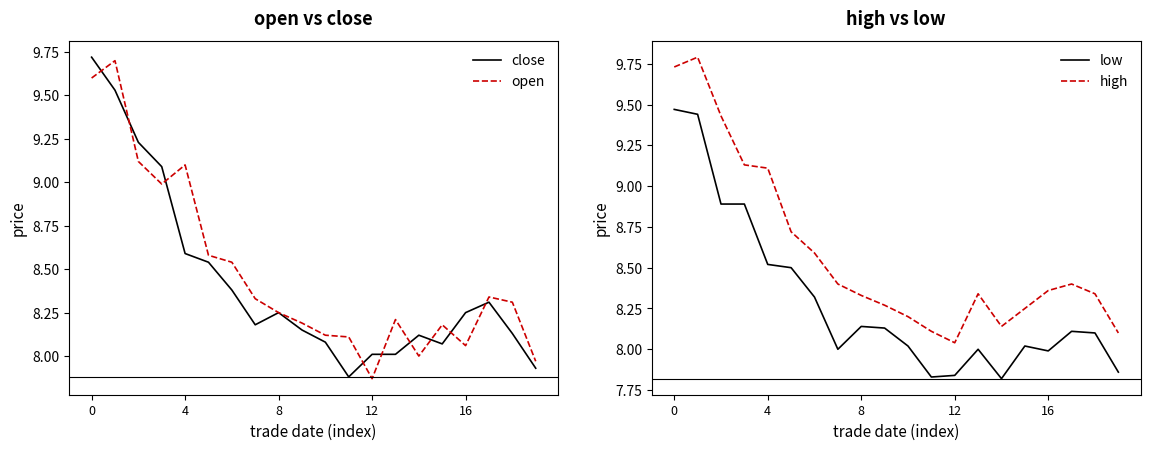

Reading left to right, extract all data points from this chart.

close: 9.7	9.5	9.2	9.1	8.6	8.5	8.4	8.2	8.2	8.2	8.1	7.9	8.0	8.0	8.1	8.1	8.2	8.3	8.1	7.9
open: 9.6	9.7	9.1	9.0	9.1	8.6	8.5	8.3	8.2	8.2	8.1	8.1	7.9	8.2	8.0	8.2	8.1	8.3	8.3	8.0
low: 9.5	9.4	8.9	8.9	8.5	8.5	8.3	8.0	8.1	8.1	8.0	7.8	7.8	8.0	7.8	8.0	8.0	8.1	8.1	7.9
high: 9.7	9.8	9.4	9.1	9.1	8.7	8.6	8.4	8.3	8.3	8.2	8.1	8.0	8.3	8.1	8.2	8.4	8.4	8.3	8.1